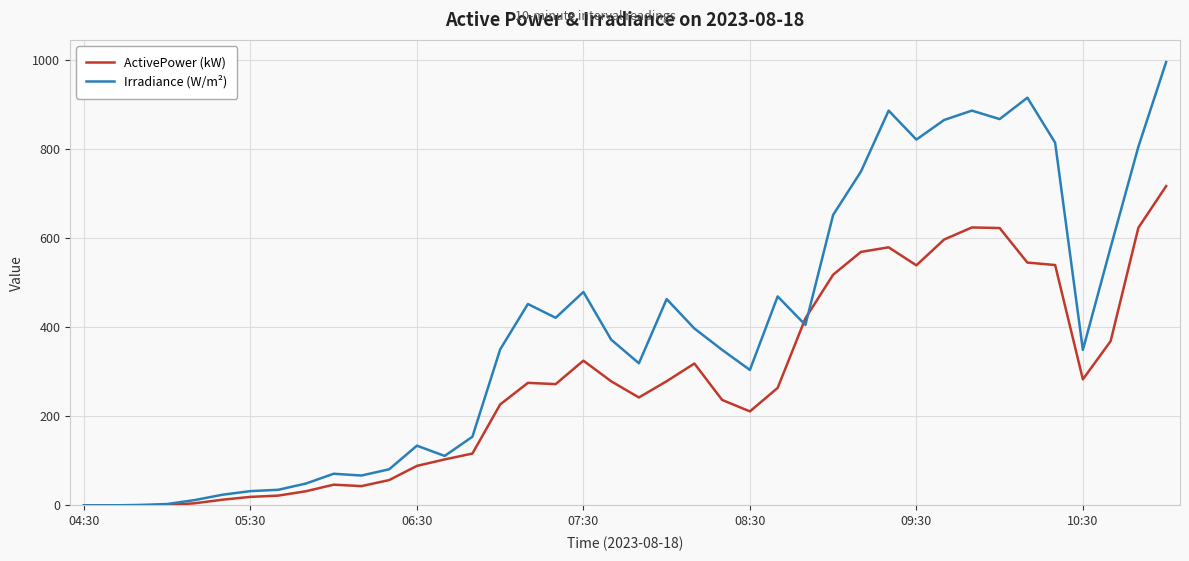

List the series in order of their overall mean, lowest first.

ActivePower (kW), Irradiance (W/m²)